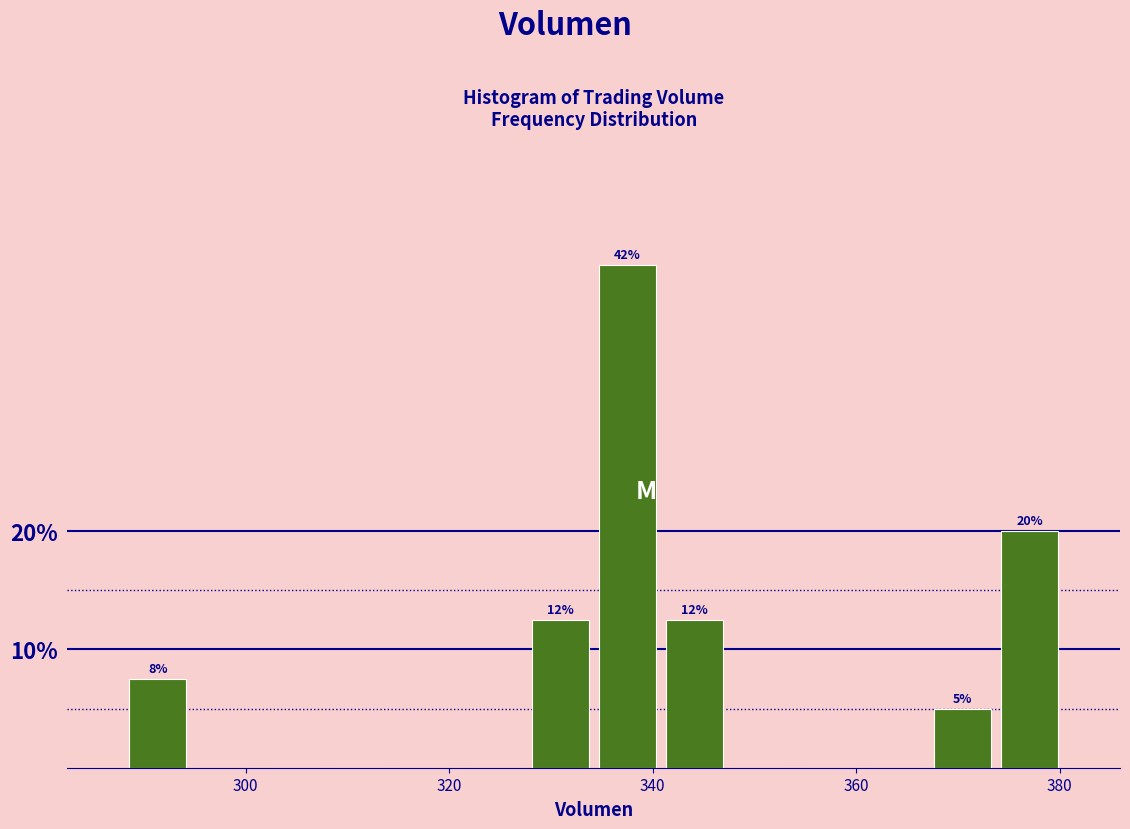

Read against the x-axis, roughly where is the centre of the tallest bar?

338